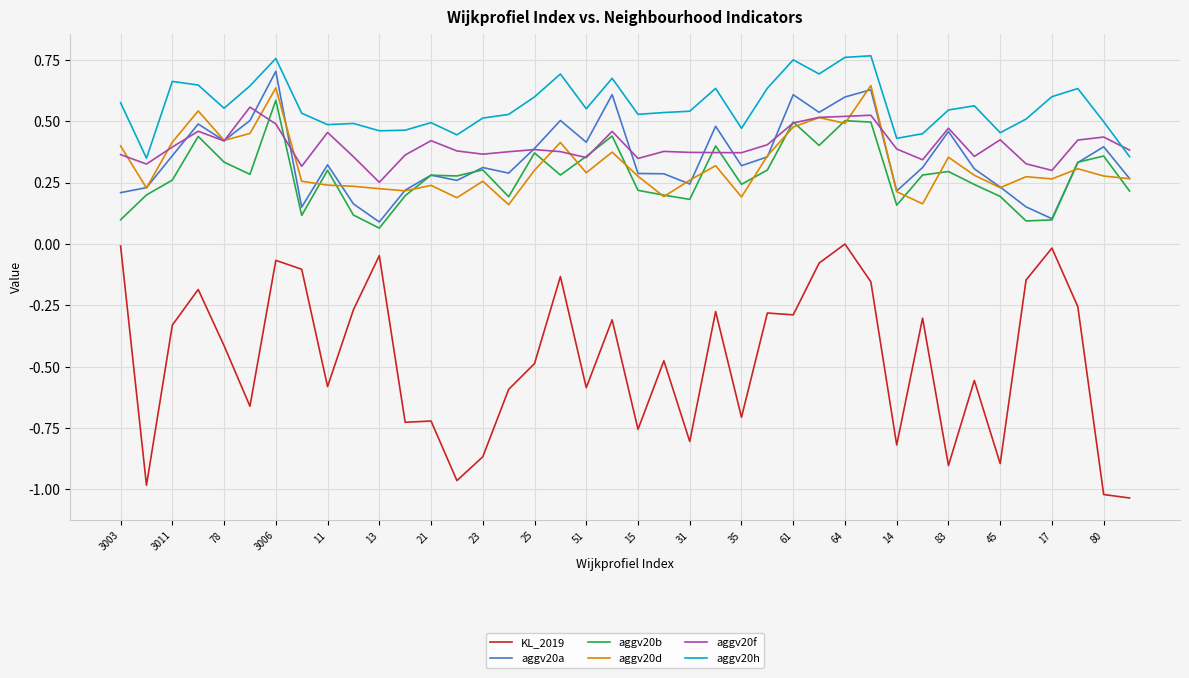

True or false: KL_2019 and aggv20b cross at least once.

False